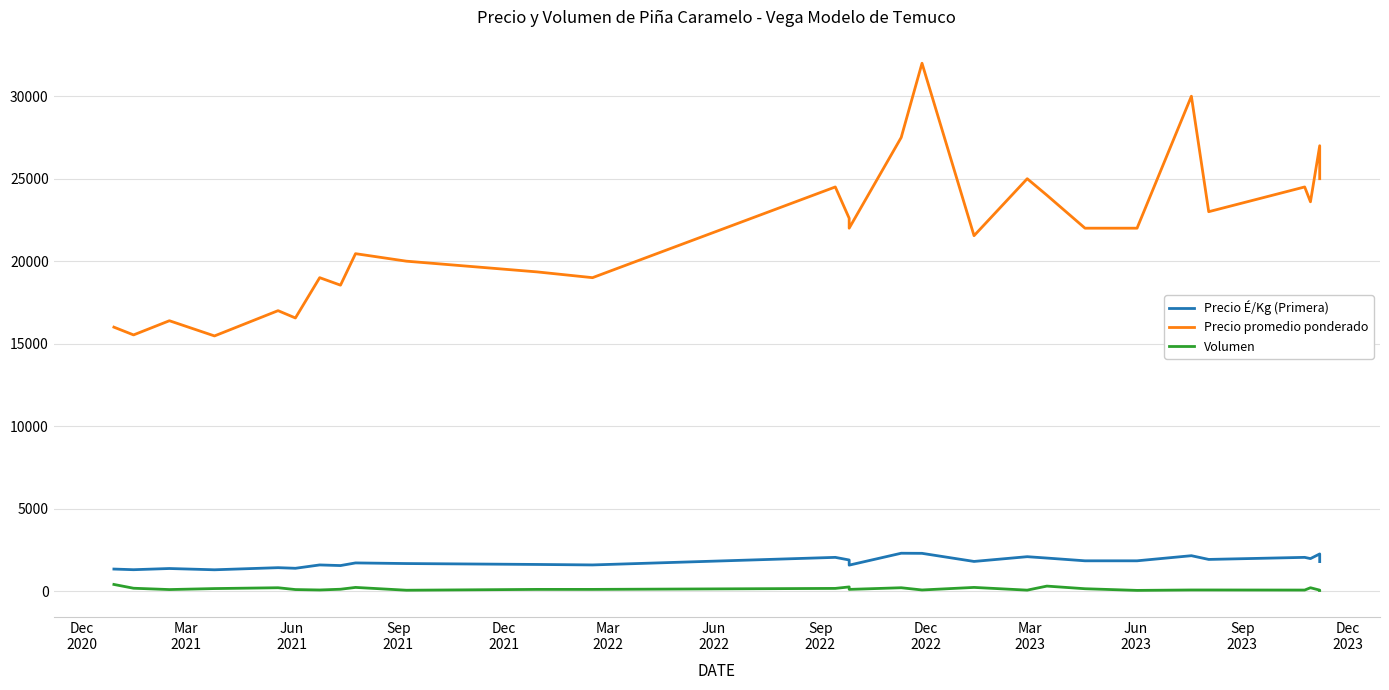

How many data points in Precio É/Kg (Primera) are above 1833?

13